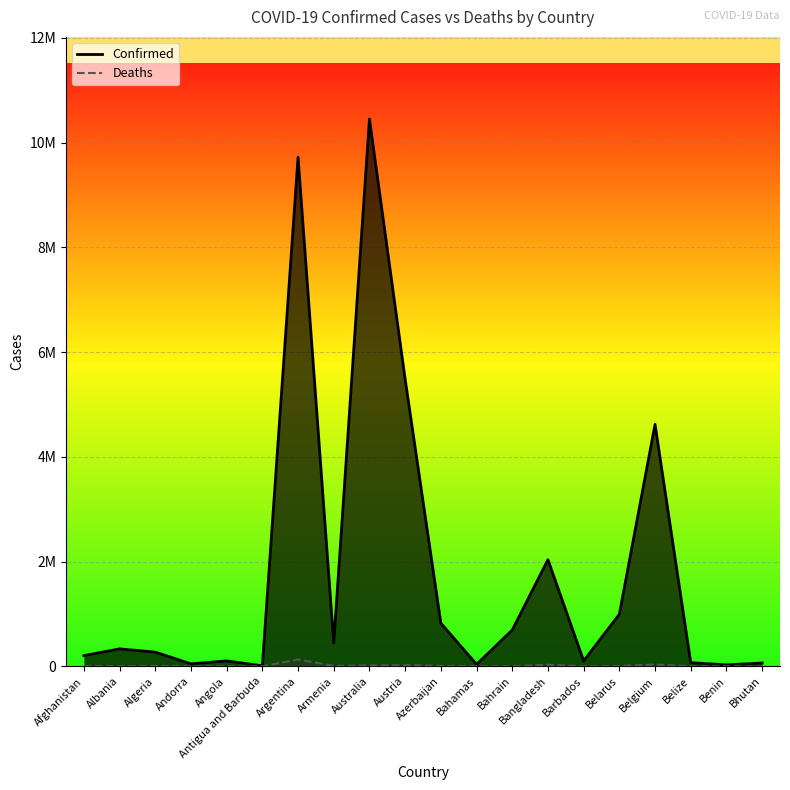

What are all the series names shown in the legend?

Confirmed, Deaths